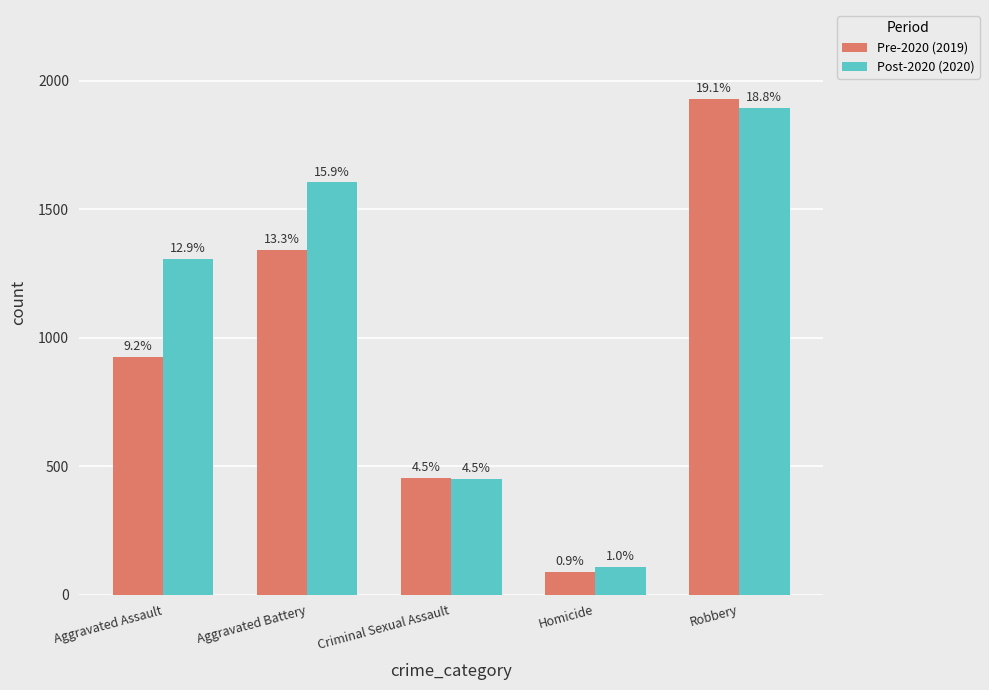

What is the spread (max minus min) of values at Robbery?

34